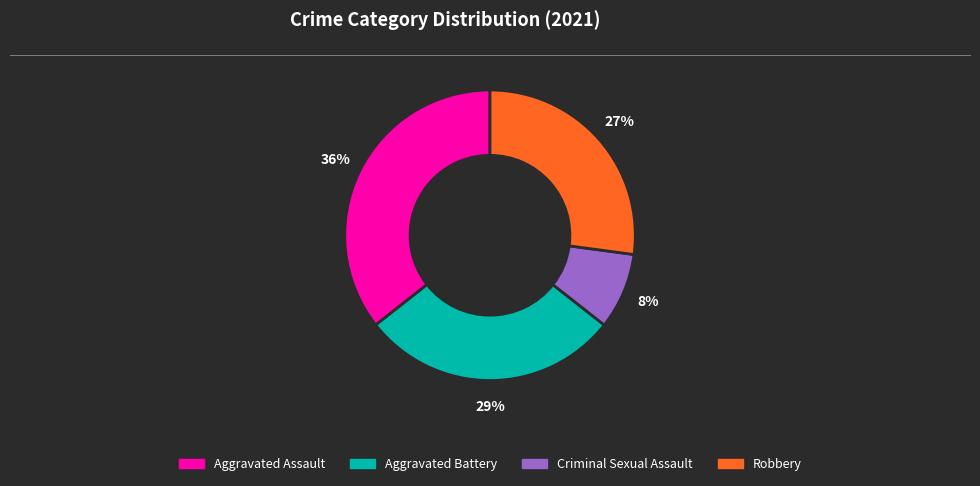

Does any single category account for the majority?

No